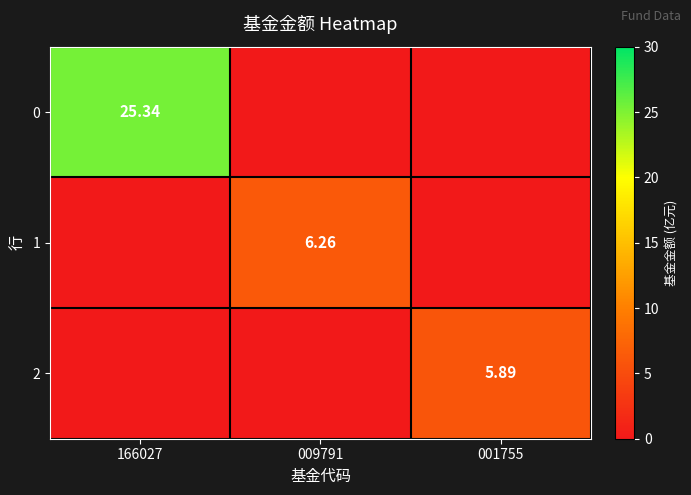

What is the sum of the 2 values at 166027 and 001755?

5.9